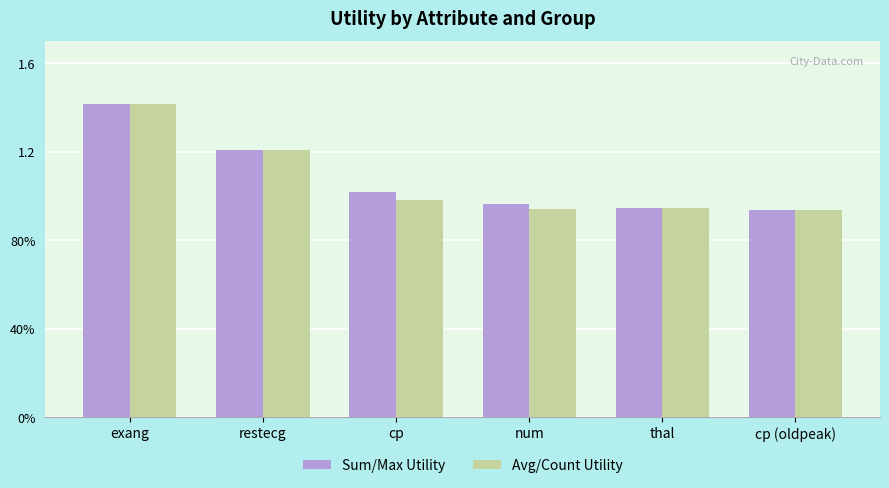

Does the chart contain stacked bars?

No